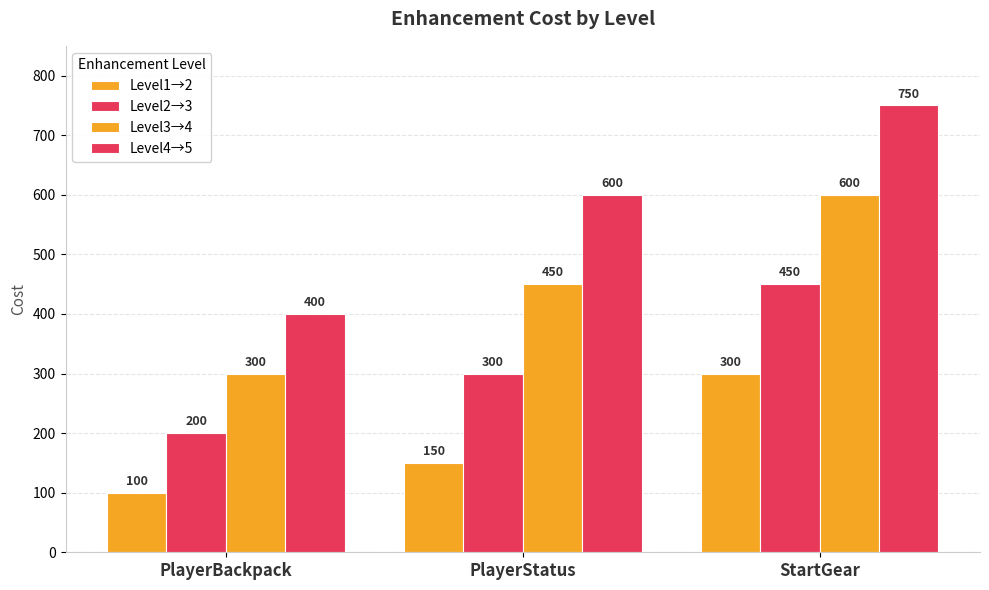

How many values in the Level4→5 series are below 600?

1